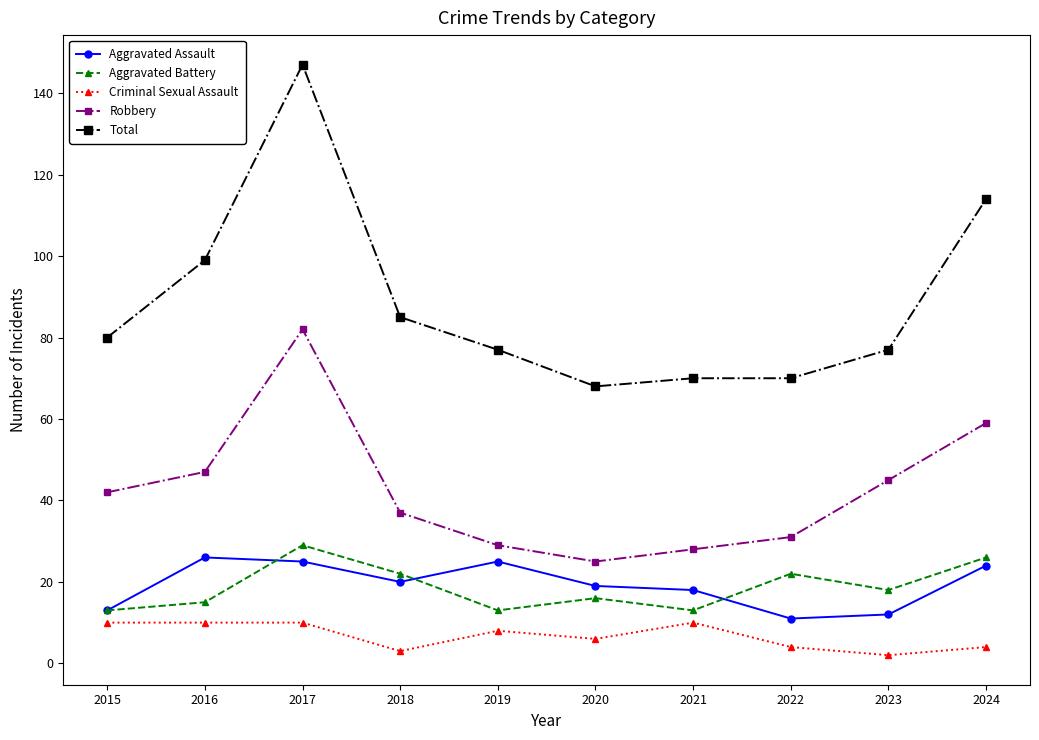

Between 2015 and 2021, which series saw the biggest shift?

Robbery